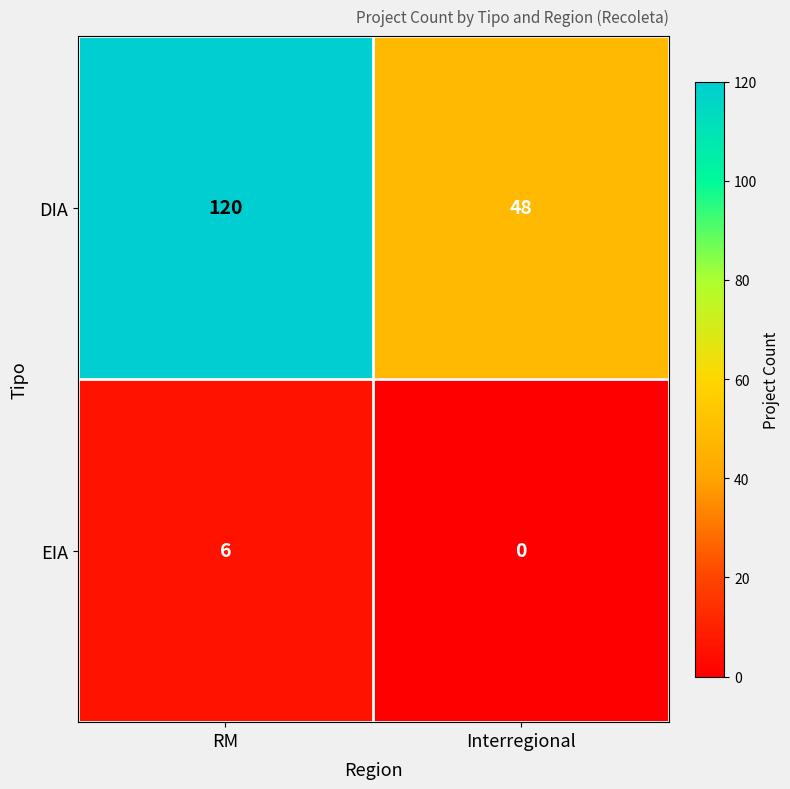

Count the number of categories in the chart.

2